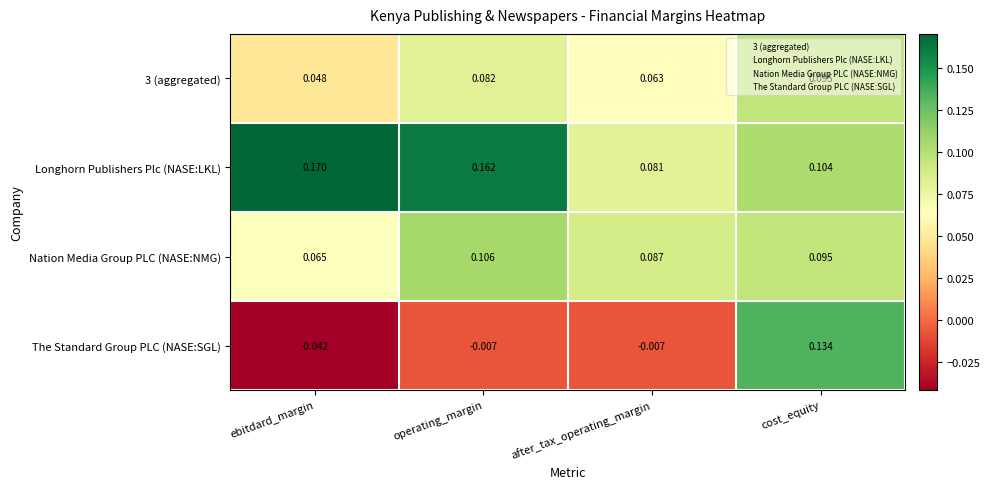

Where is Nation Media Group PLC (NASE:NMG) nearest to the value 0?

ebitdard_margin